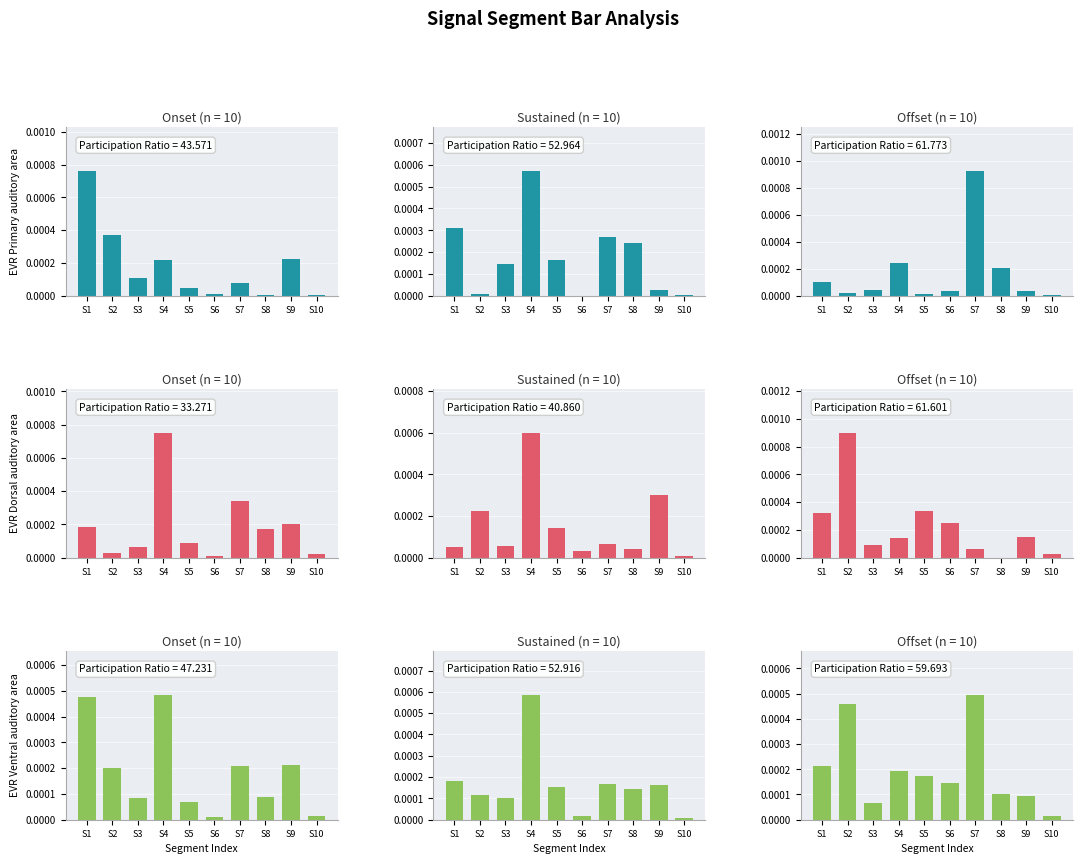

Where is Signal_Value_2 nearest to the value 0?

S6